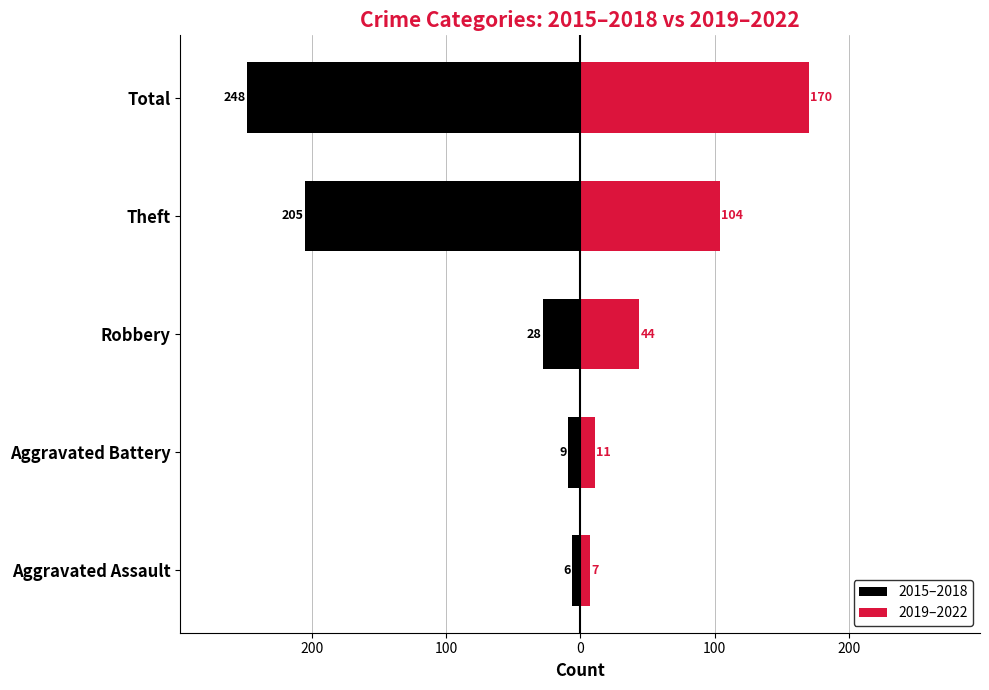

Is it true that 2019–2022 equals 170 at Total?

True